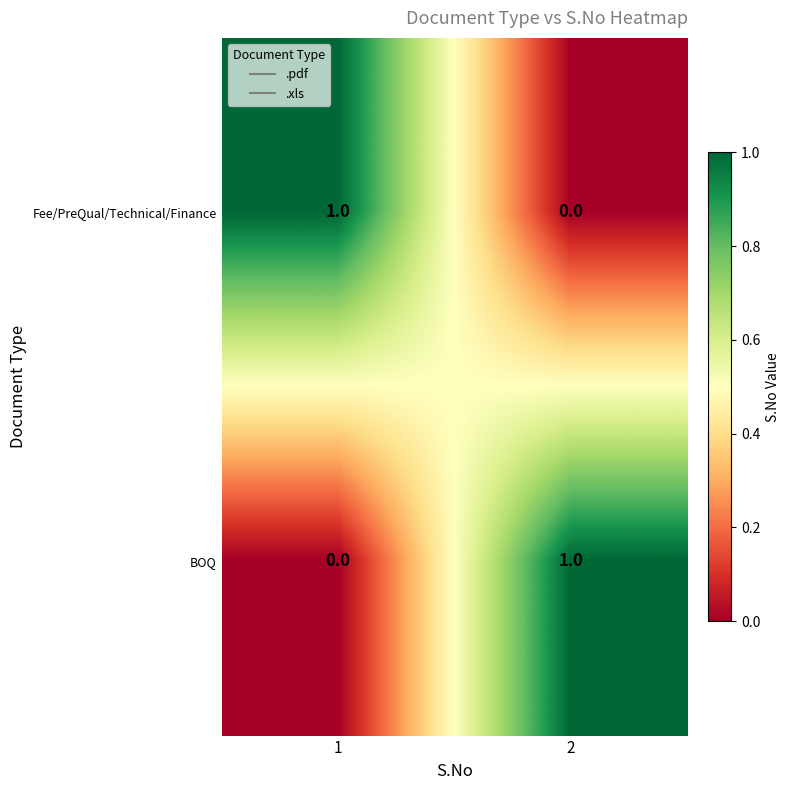

Is the value of BOQ at 2 greater than the value of Fee/PreQual/Technical/Finance at 2?

Yes